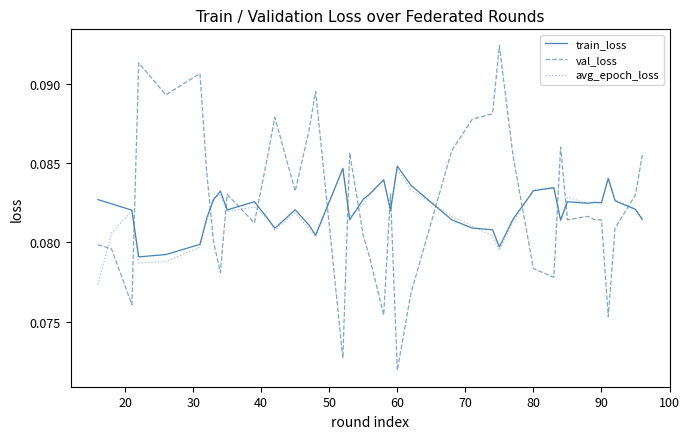

In avg_epoch_loss, how many points are lower than both neighbors (excluding endpoints)?

10